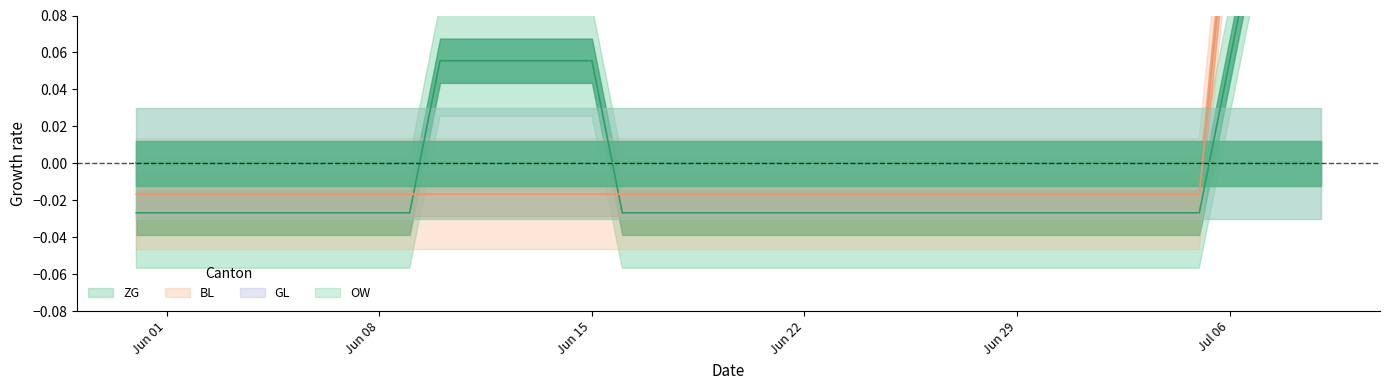

List the series in order of their peak value, highest first.

BL, ZG